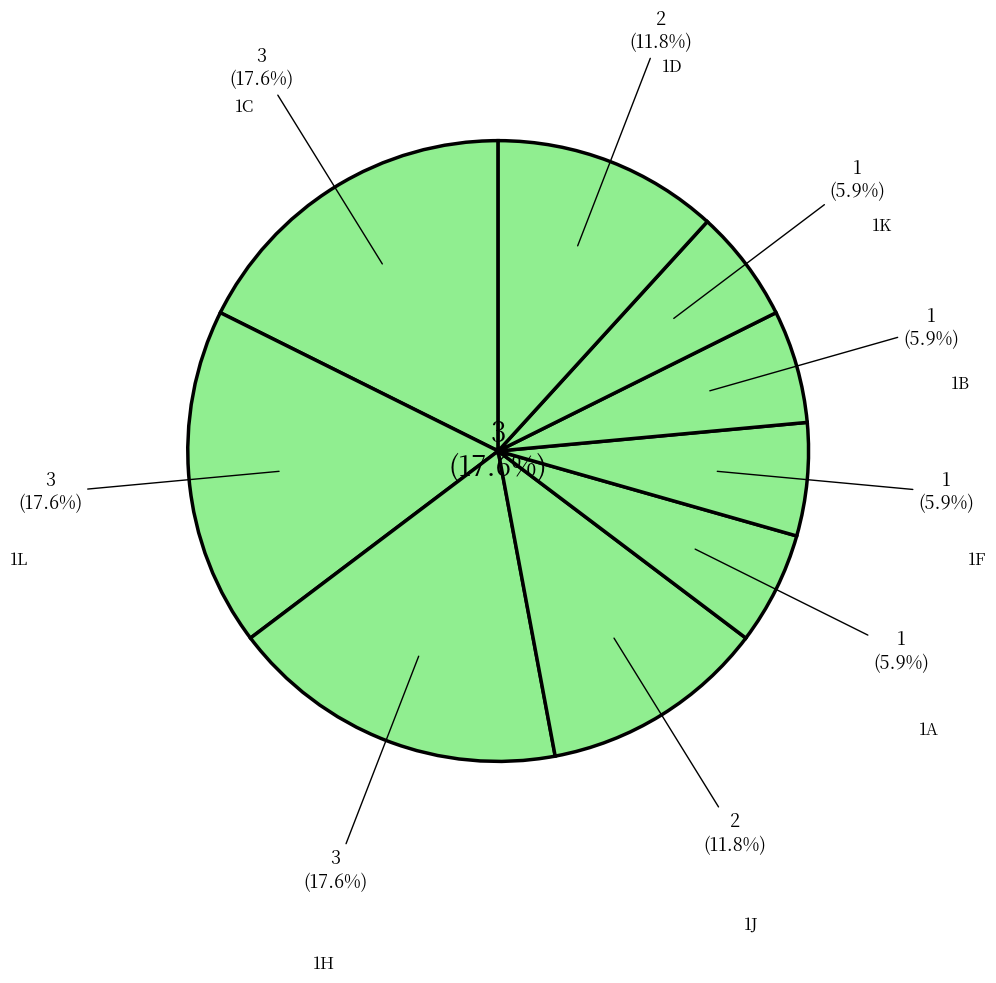

To the nearest percent, what percentage of the pie is 1k?

6%